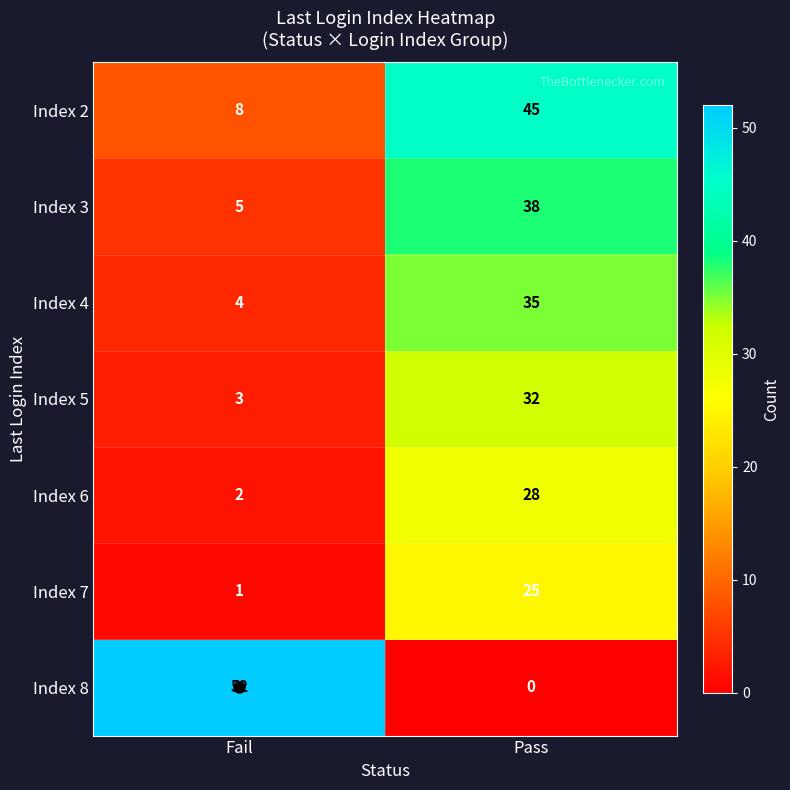

What is the total value across all series at Fail?

75